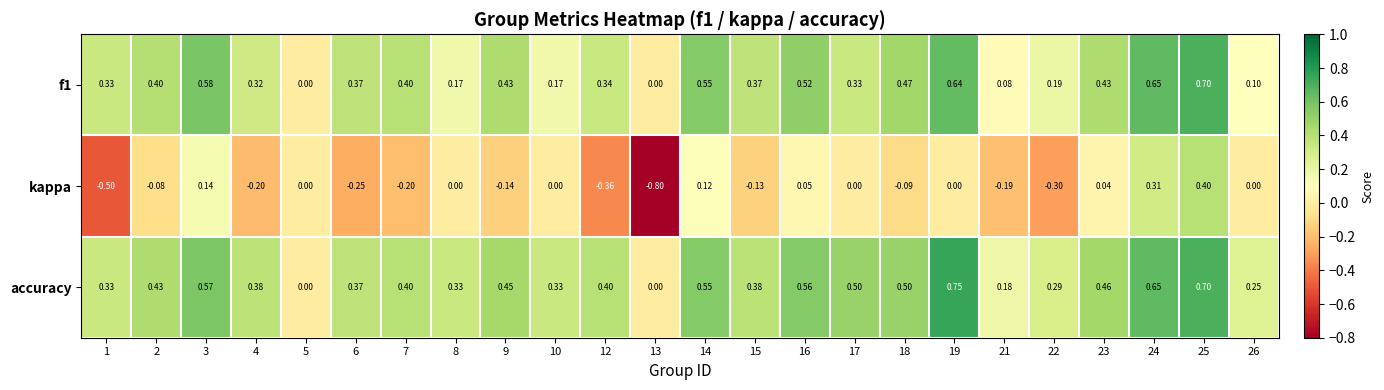

Which series has the largest total across all categories?

accuracy